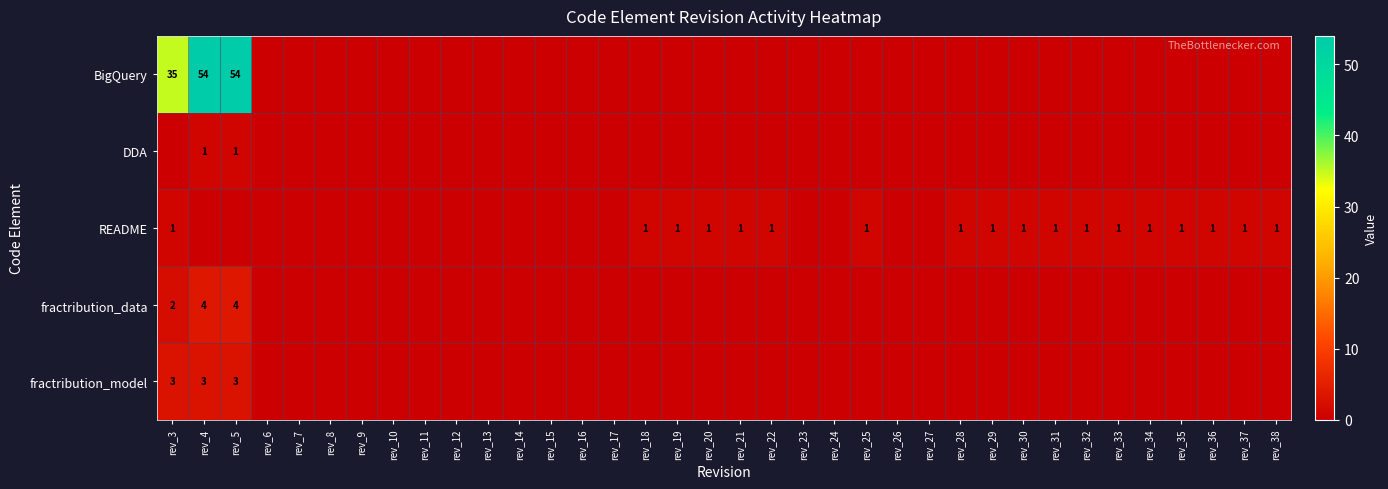

Rank the categories by BigQuery value from highest to lowest.

rev_4, rev_5, rev_3, rev_6, rev_7, rev_8, rev_9, rev_10, rev_11, rev_12, rev_13, rev_14, rev_15, rev_16, rev_17, rev_18, rev_19, rev_20, rev_21, rev_22, rev_23, rev_24, rev_25, rev_26, rev_27, rev_28, rev_29, rev_30, rev_31, rev_32, rev_33, rev_34, rev_35, rev_36, rev_37, rev_38